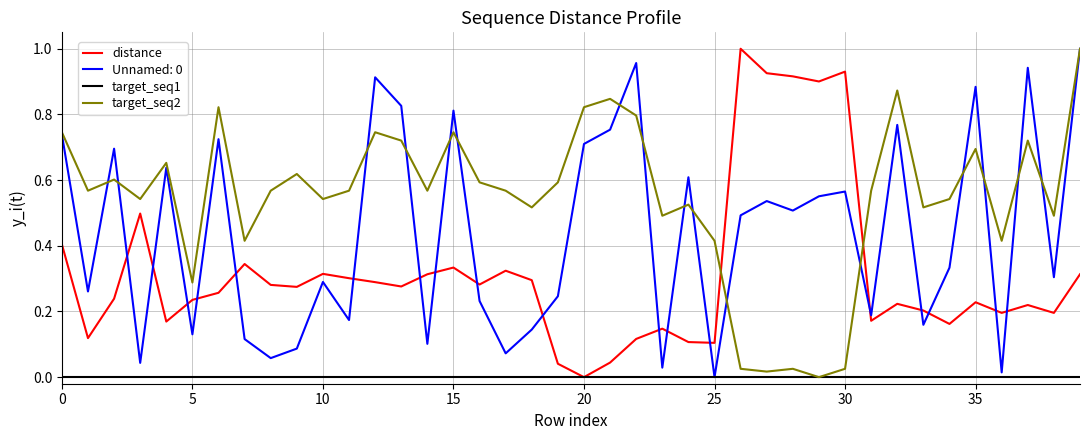

At which category does the chart reach its peak across all series?

26